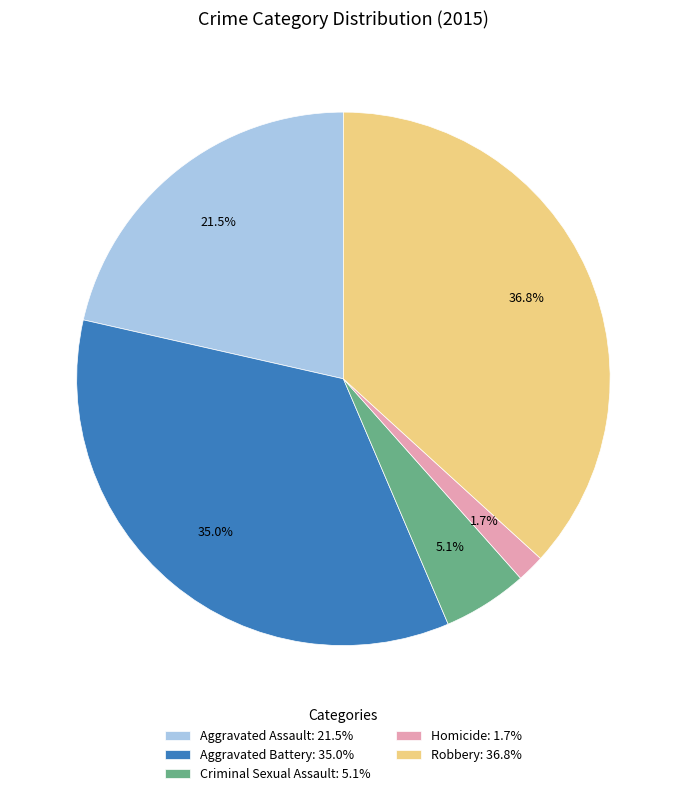

How many slices are in this pie chart?

5